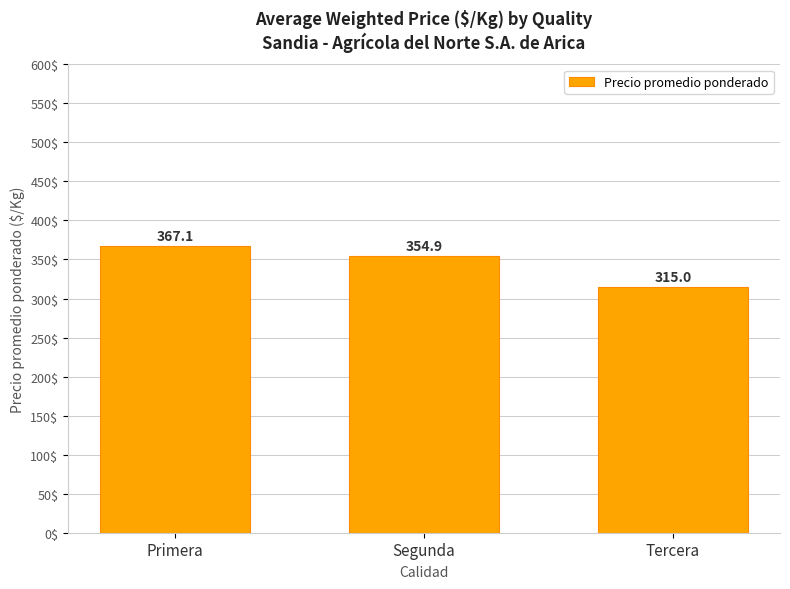

Rank the categories by value from lowest to highest.

Tercera, Segunda, Primera